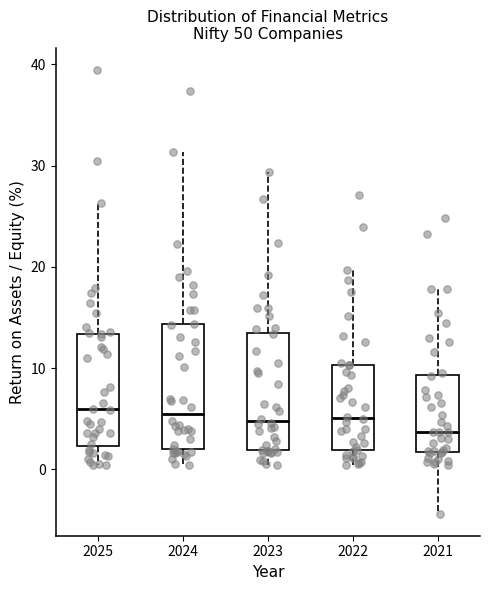

Reading left to right, transcribe this box plot: for each box, give where its median line is, the range the box spans, and where its two whiskers end, as read against the y-axis. The values are not printed on the chart, so give them approximately, as read against the axis.

2025: median 6, box 2 to 13, whiskers 0 to 26
2024: median 5, box 2 to 14, whiskers 0 to 31
2023: median 5, box 2 to 13, whiskers 0 to 29
2022: median 5, box 2 to 10, whiskers 0 to 20
2021: median 4, box 2 to 9, whiskers -4 to 18